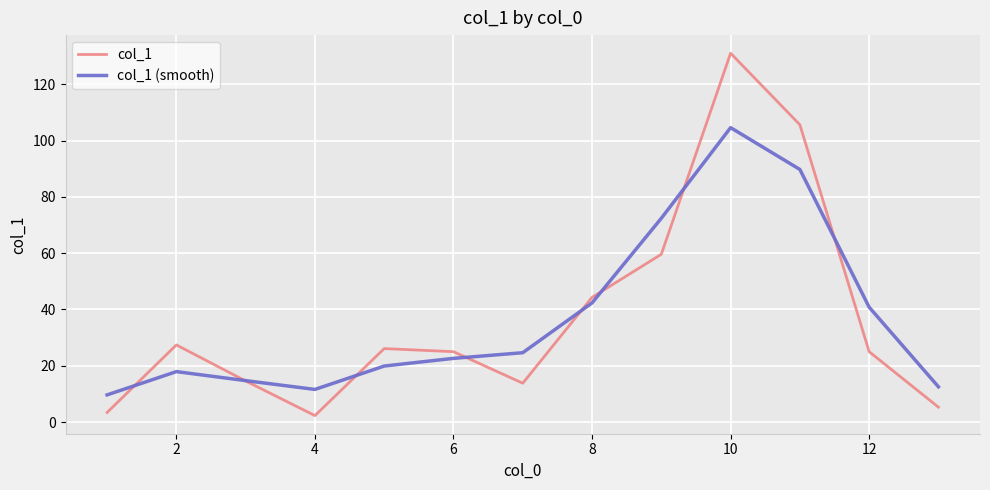

Reading left to right, extract all data points from this chart.

col_1: 3.4	27.4	14.6	2.3	26.1	25.0	13.8	44.3	59.6	131.0	105.6	25.0	5.3
col_1 (smooth): 9.7	17.9	14.7	11.6	19.9	22.6	24.6	42.3	72.4	104.6	89.7	40.8	12.5